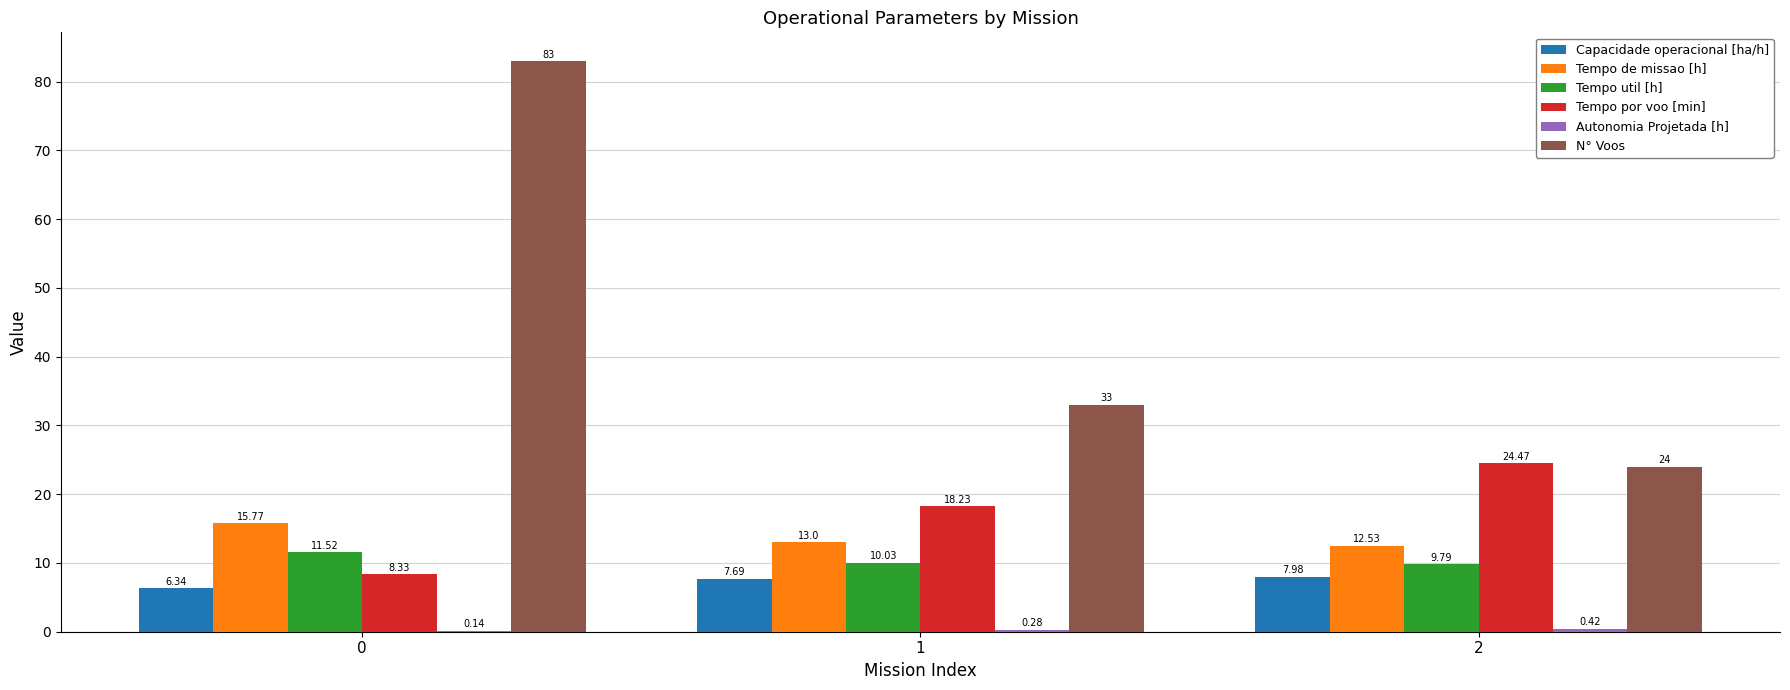

Which series changed the most between 0 and 2?

N° Voos